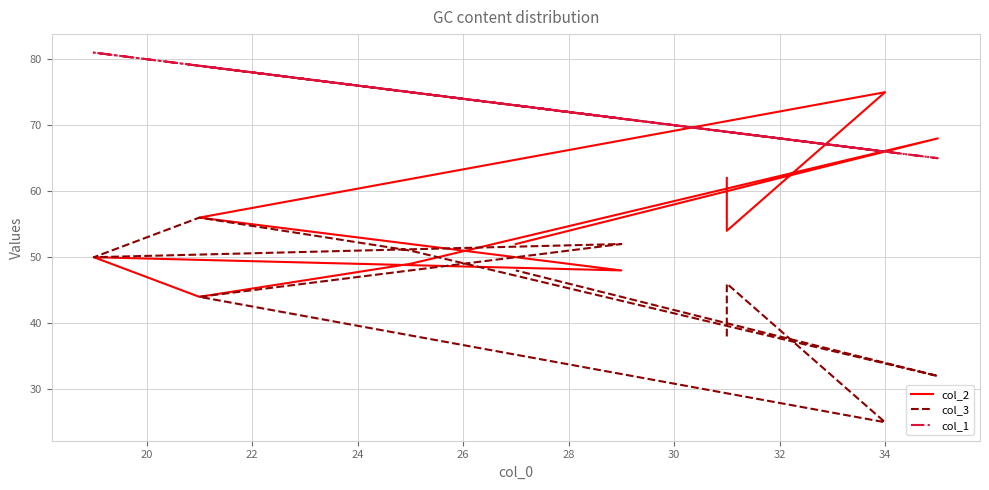

What is the total value across all series at 20?

169